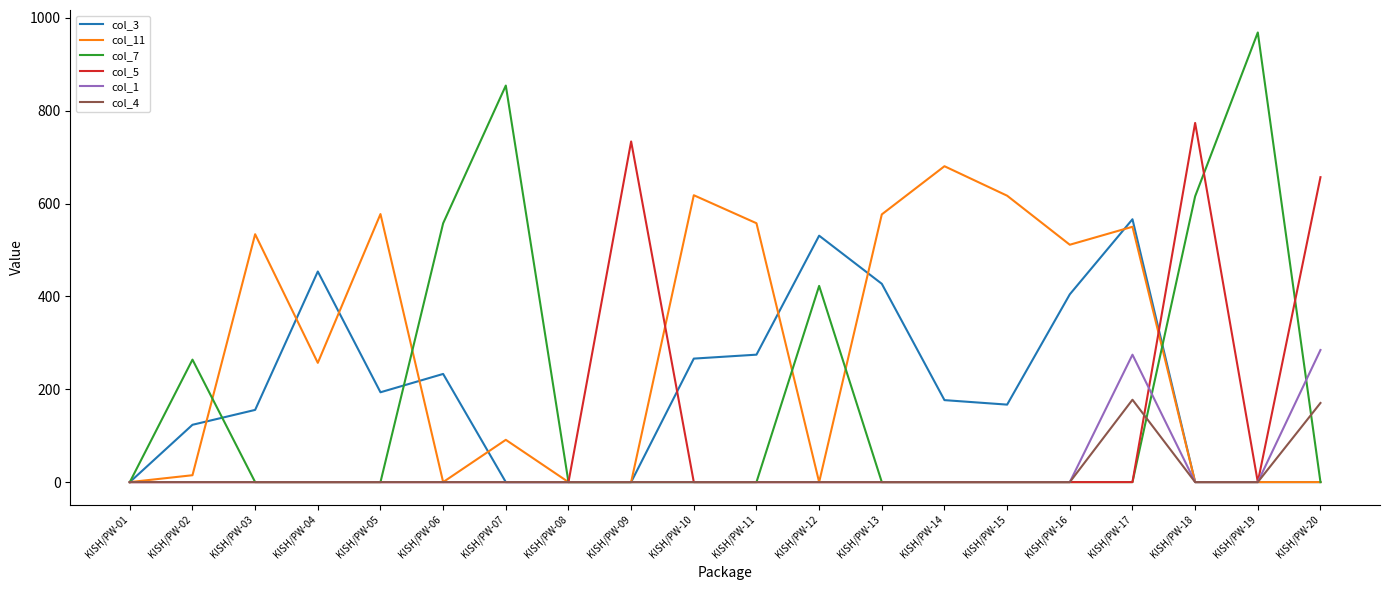

Does the chart display data point markers on the line(s)?

No